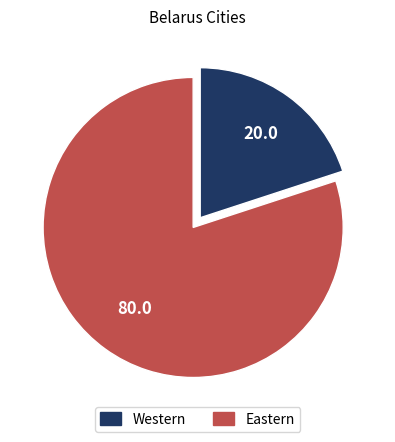

What is the ratio of the value at Eastern to the value at Western?

4.0